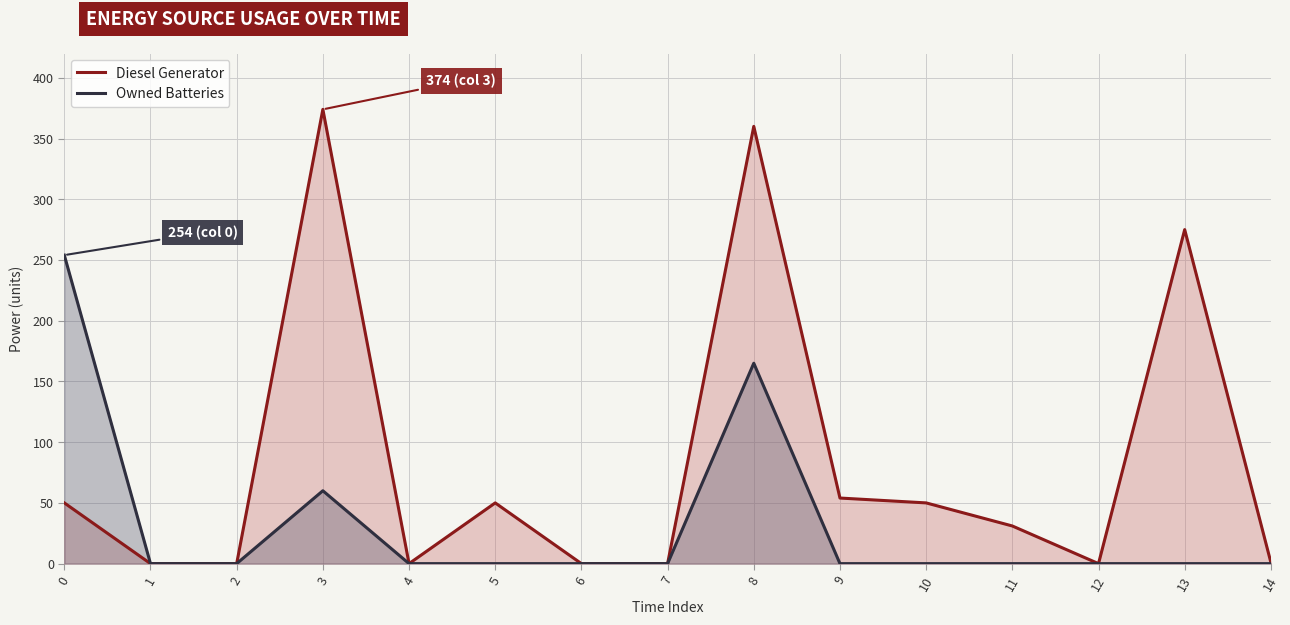

At which category is the sum across all series the highest?

8